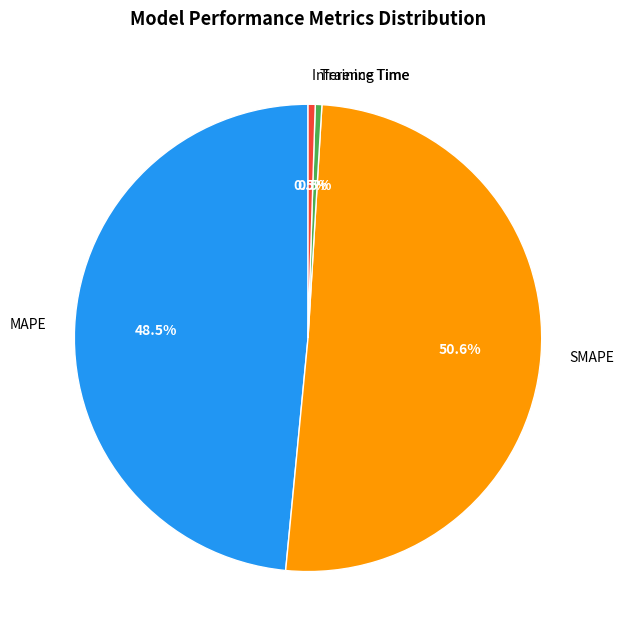

Which slice is the largest?

SMAPE